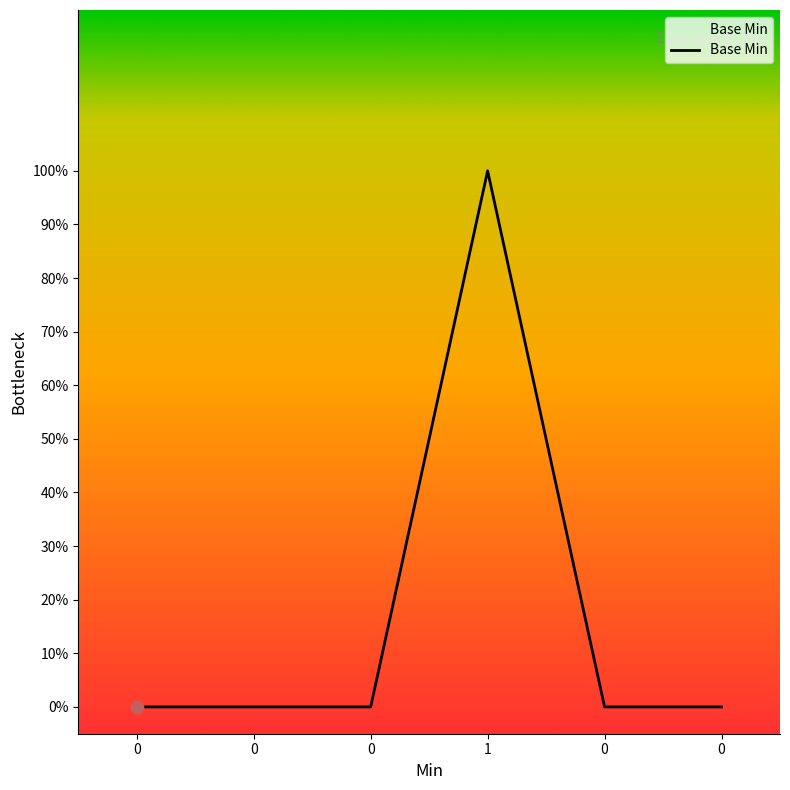

Between 0 and 1, which is larger?

1